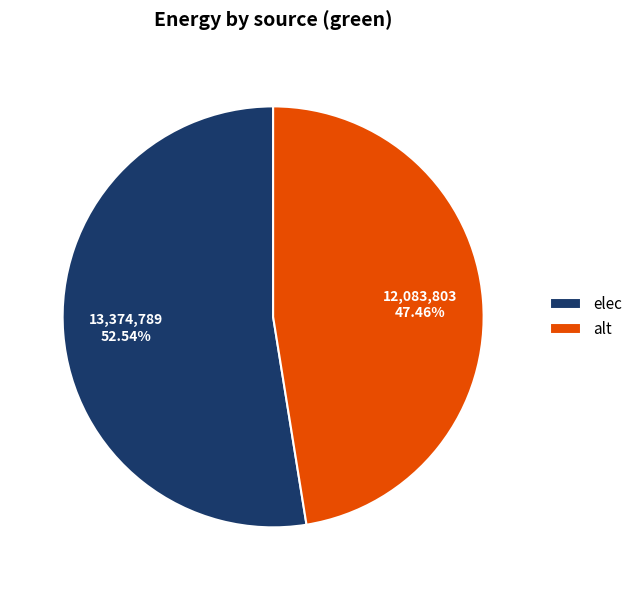

To the nearest percent, what is the combined percentage of elec and alt?

100%